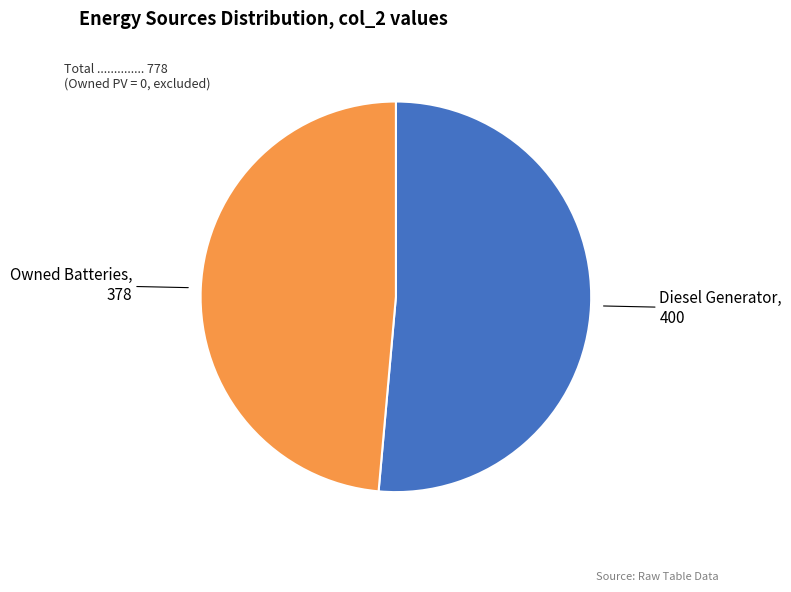

Rank the categories by value from highest to lowest.

Diesel Generator, Owned Batteries